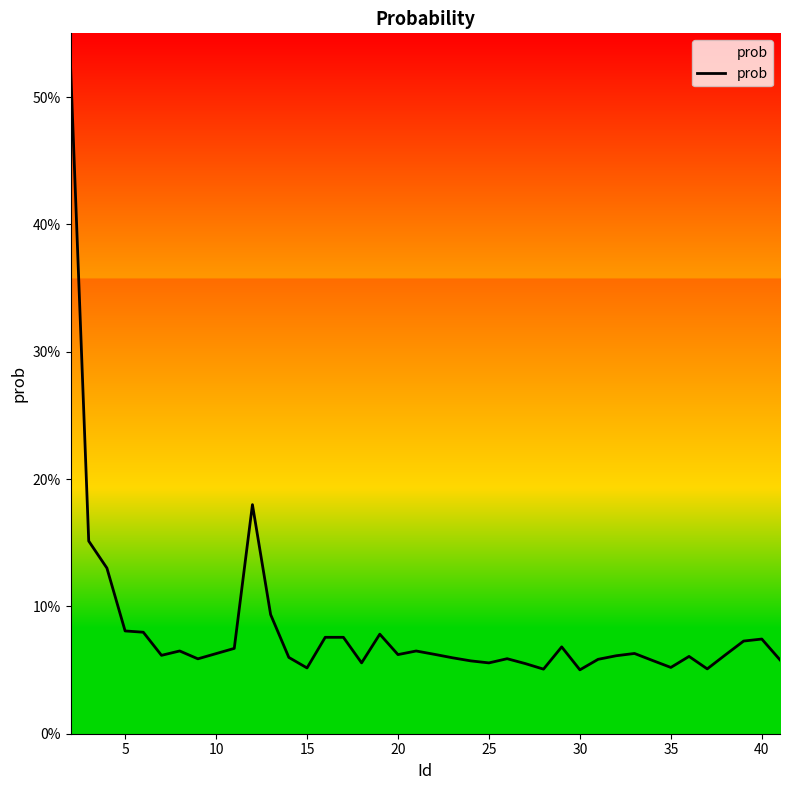

What is the difference between the maximum and minimum values?

0.5